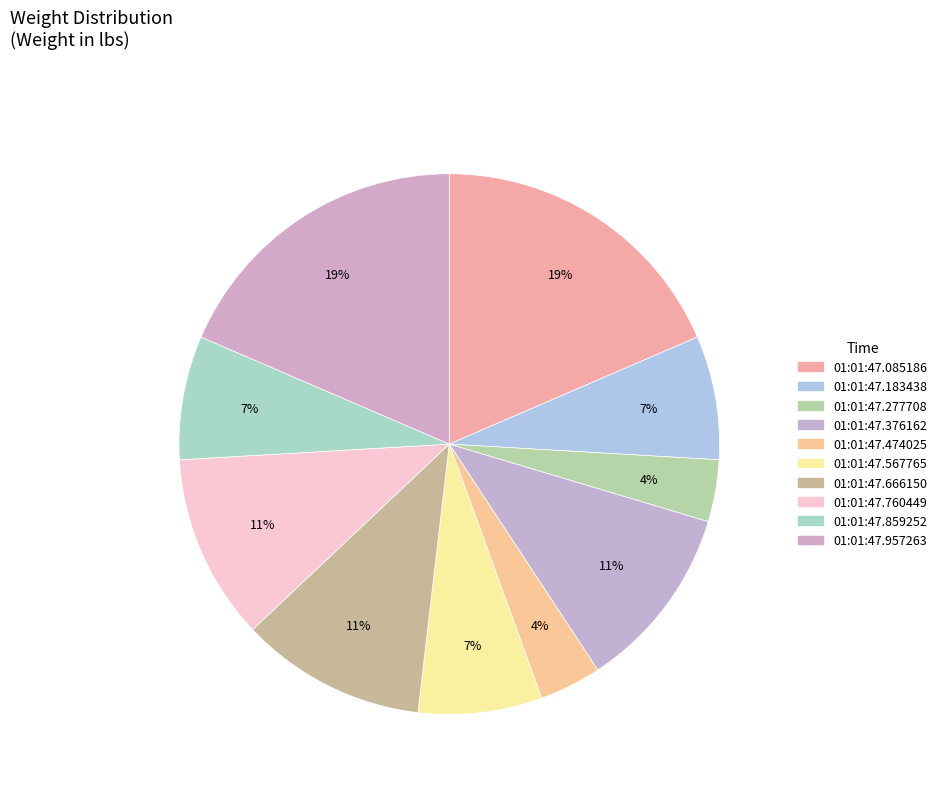

What percentage is the 01:01:47.183438 slice, to the nearest percent?

7%